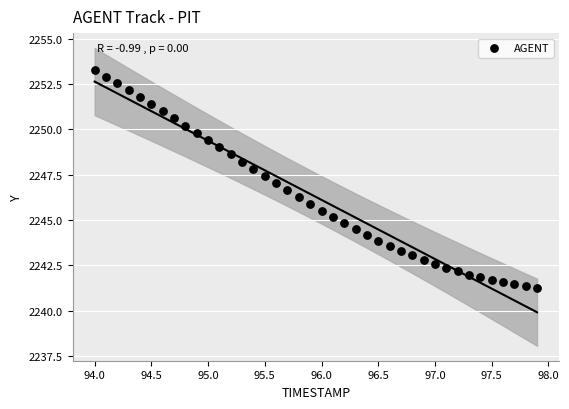

What is the range of X values (max minus min)?

3.9